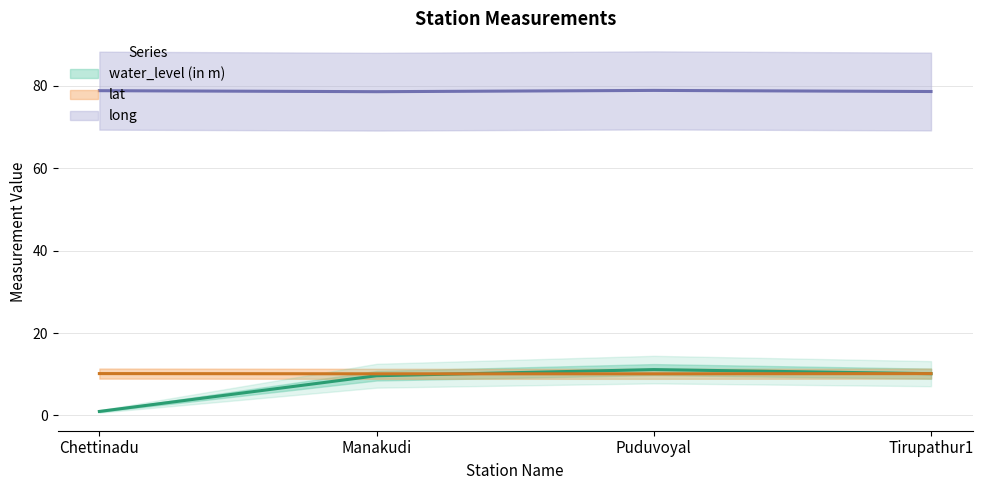

What is the sum of the lat values at Tirupathur1 and Manakudi?

20.3